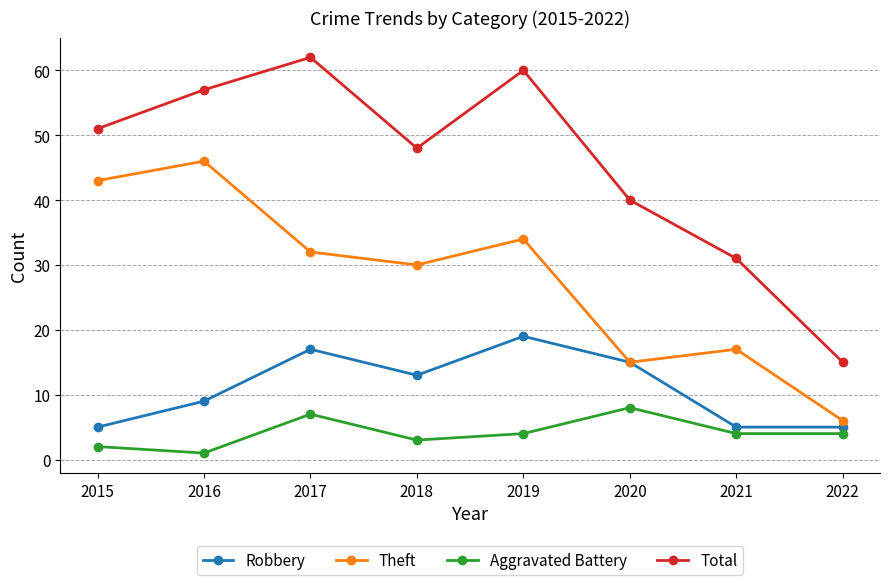

Which series has the widest spread of values?

Total